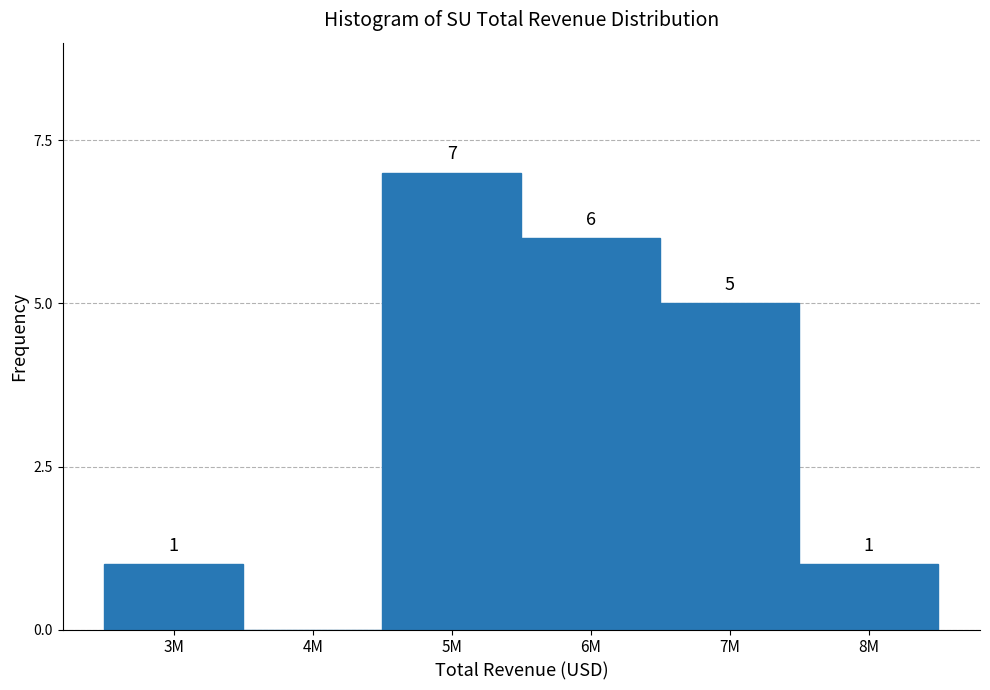

Reading left to right, what are all the values shown in this chart?

3M=1	4M=0	5M=7	6M=6	7M=5	8M=1